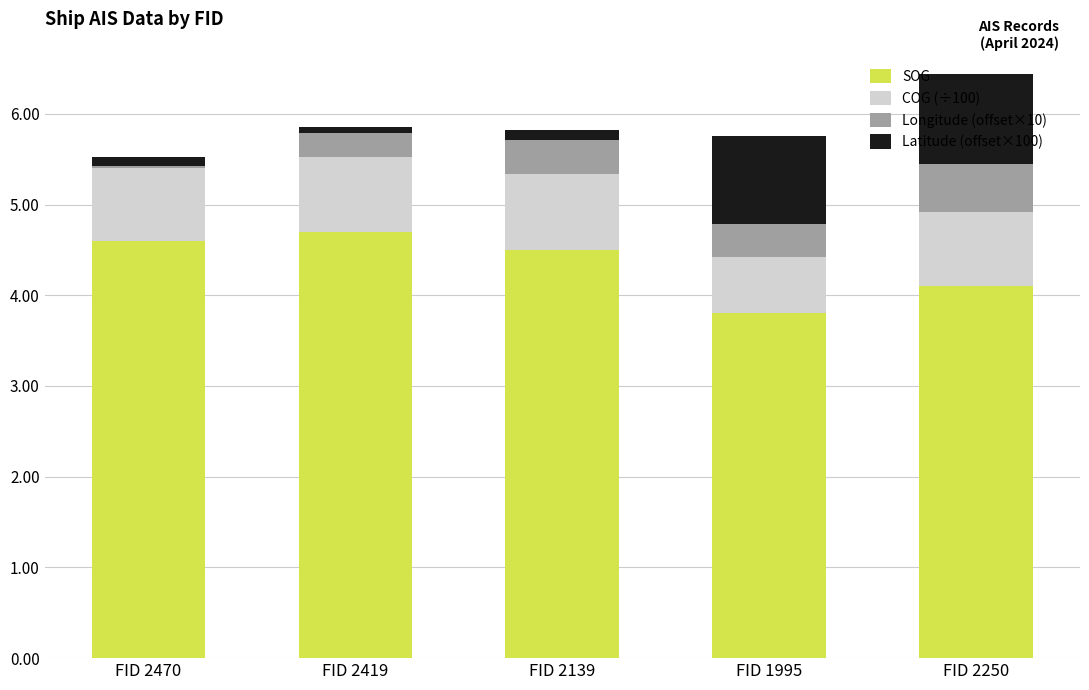

What is the lowest value of the SOG series?

3.8